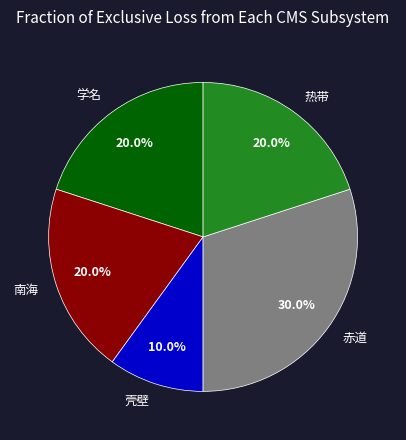

What is the total percentage of 热带 and 壳壁?

30.0%